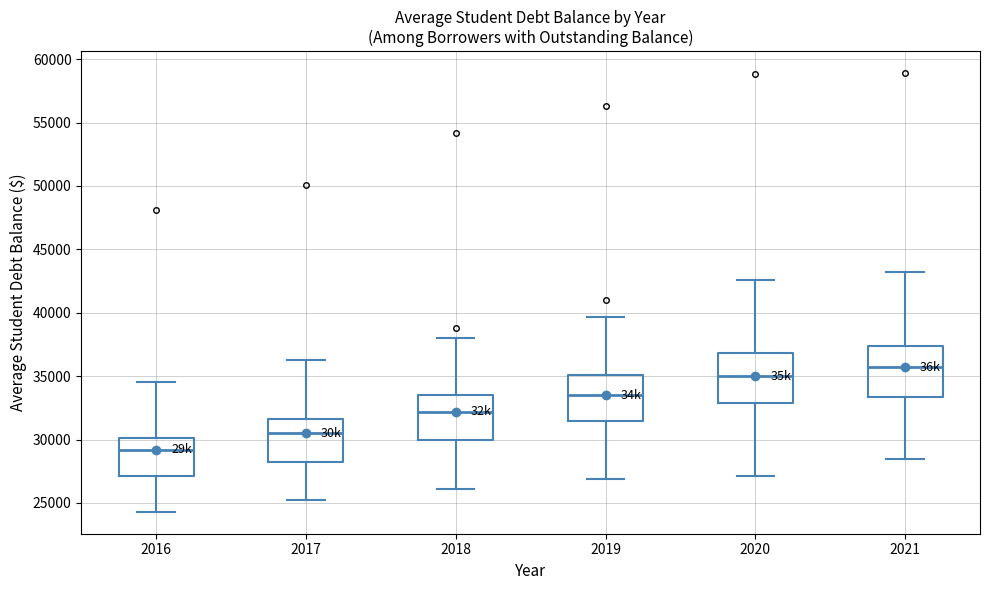

Which box's median line is the highest?

2021